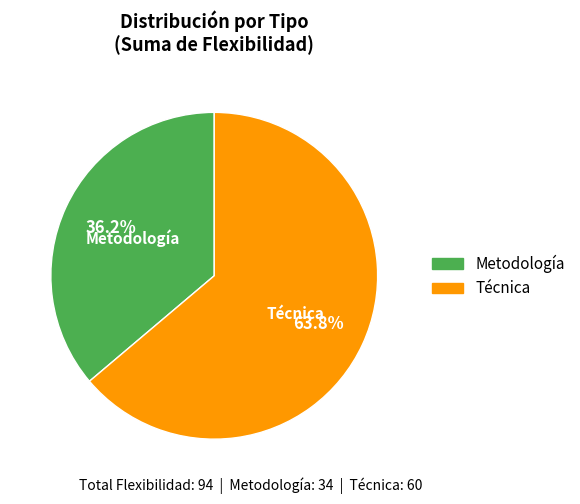

Is there any slice that represents more than half of the pie?

Yes